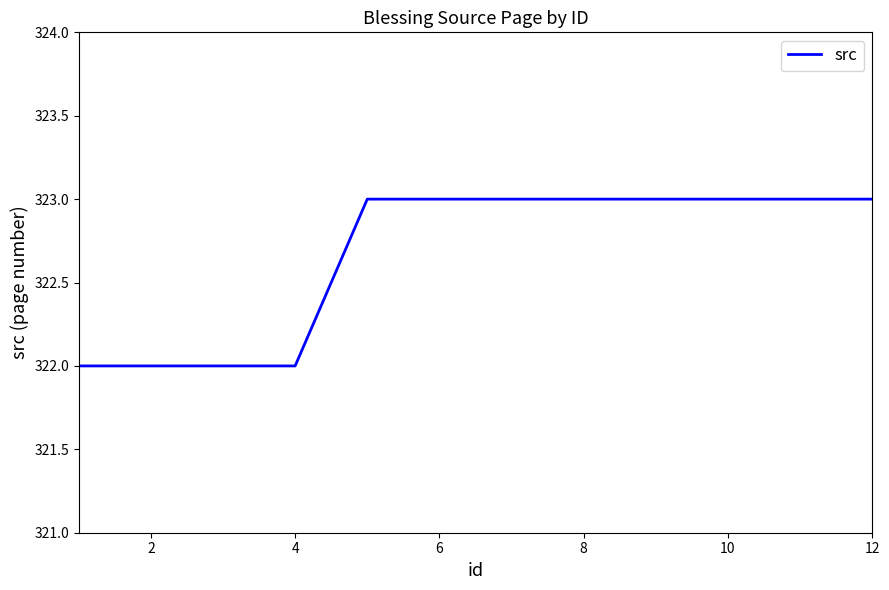

What is the smallest value displayed?

322